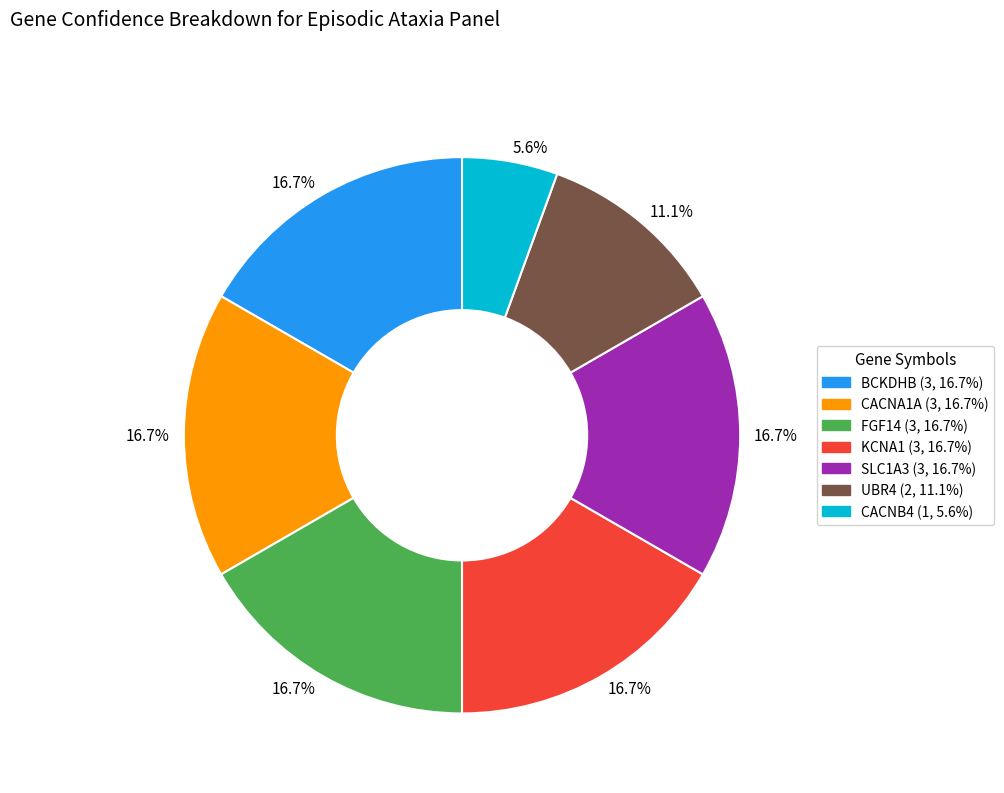

Is the sum of SLC1A3 and UBR4 greater than half?

No